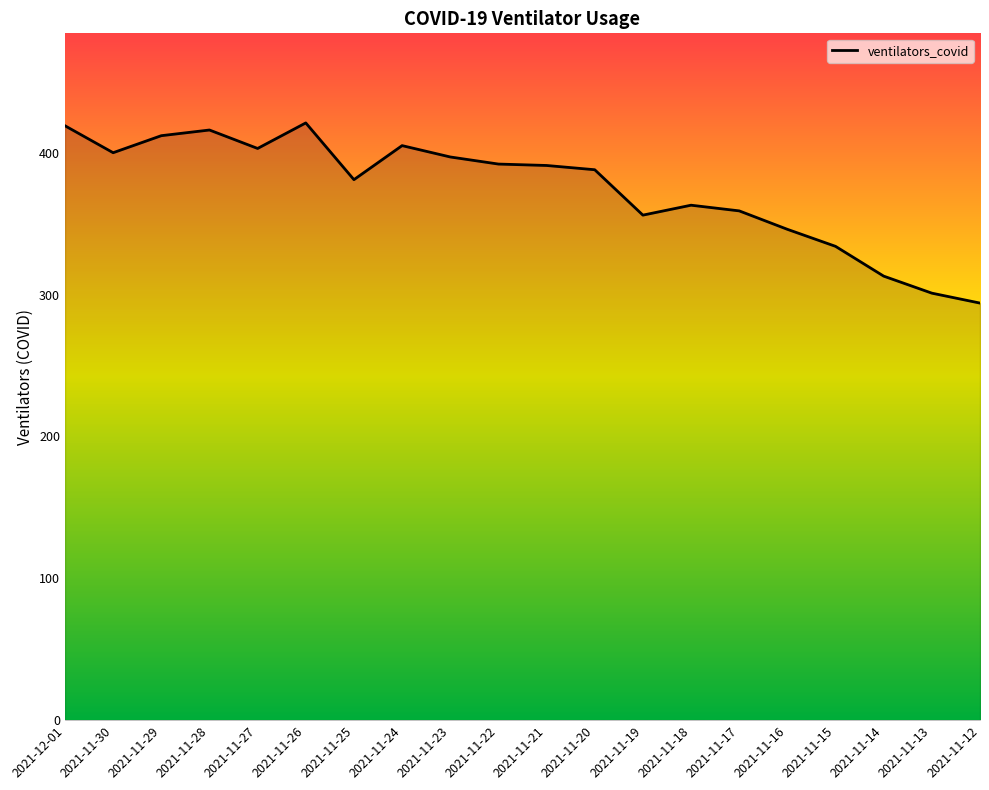

What position from the left is 2021-11-19?

13